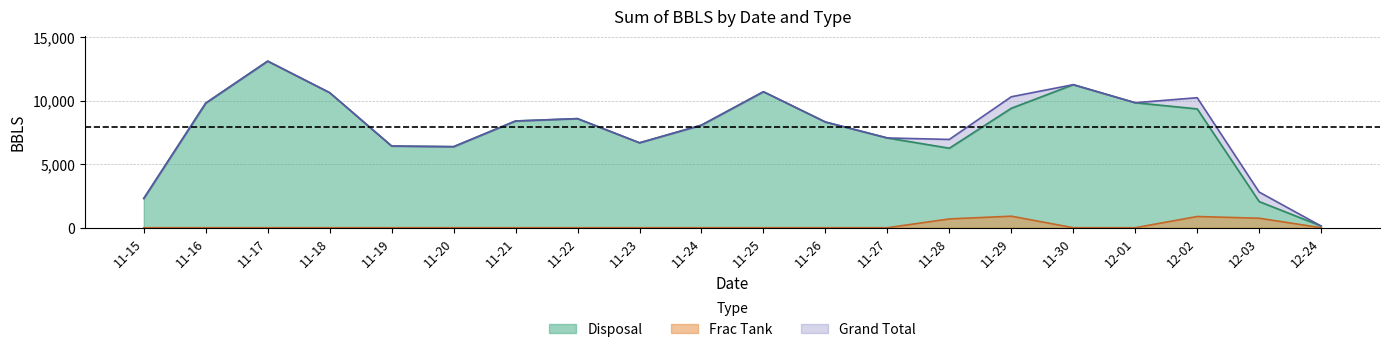

What is the label of the 11th point from the right?

11-24